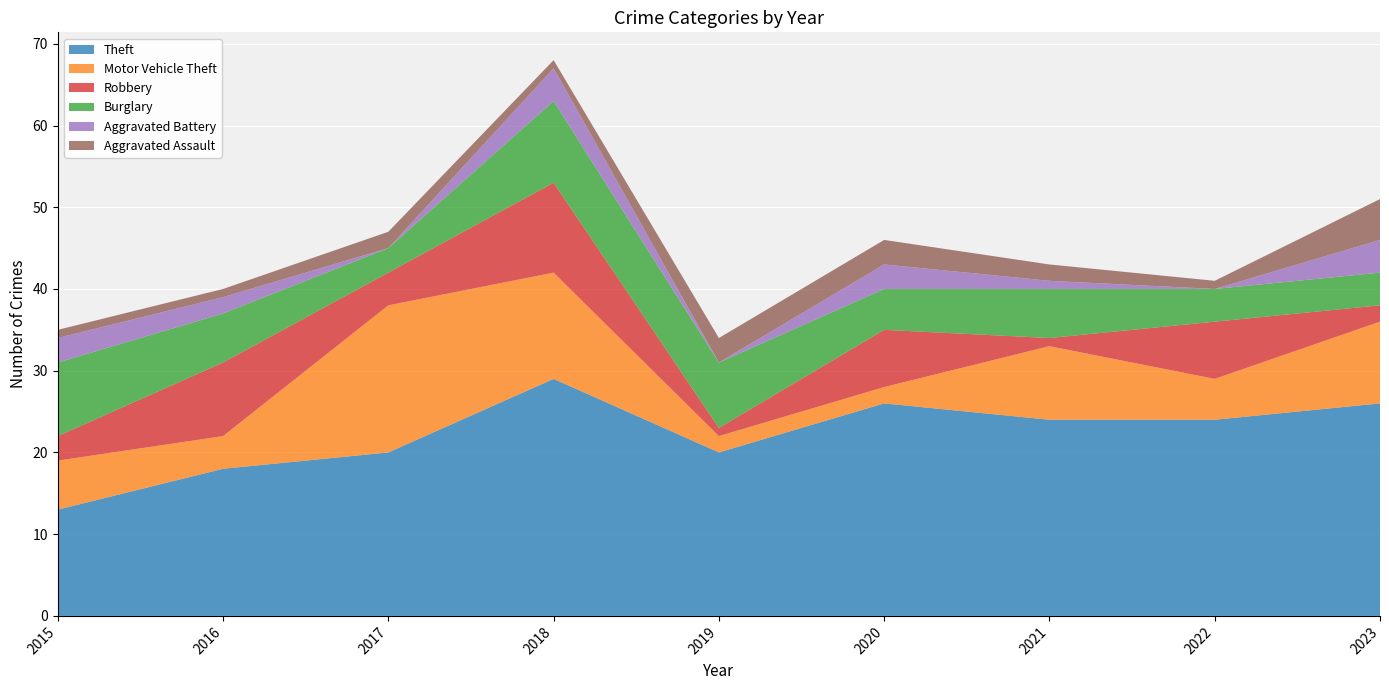

Reading left to right, list all the values displayed in this chart.

Theft: 2015=13	2016=18	2017=20	2018=29	2019=20	2020=26	2021=24	2022=24	2023=26
Motor Vehicle Theft: 2015=6	2016=4	2017=18	2018=13	2019=2	2020=2	2021=9	2022=5	2023=10
Robbery: 2015=3	2016=9	2017=4	2018=11	2019=1	2020=7	2021=1	2022=7	2023=2
Burglary: 2015=9	2016=6	2017=3	2018=10	2019=8	2020=5	2021=6	2022=4	2023=4
Aggravated Battery: 2015=3	2016=2	2017=0	2018=4	2019=0	2020=3	2021=1	2022=0	2023=4
Aggravated Assault: 2015=1	2016=1	2017=2	2018=1	2019=3	2020=3	2021=2	2022=1	2023=5